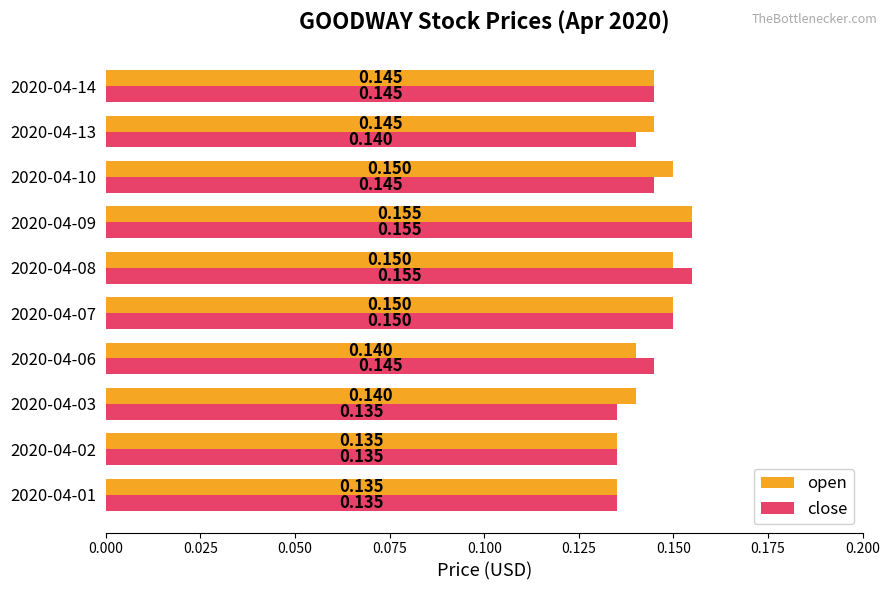

Is the value of close at 2020-04-13 greater than the value of open at 2020-04-09?

No